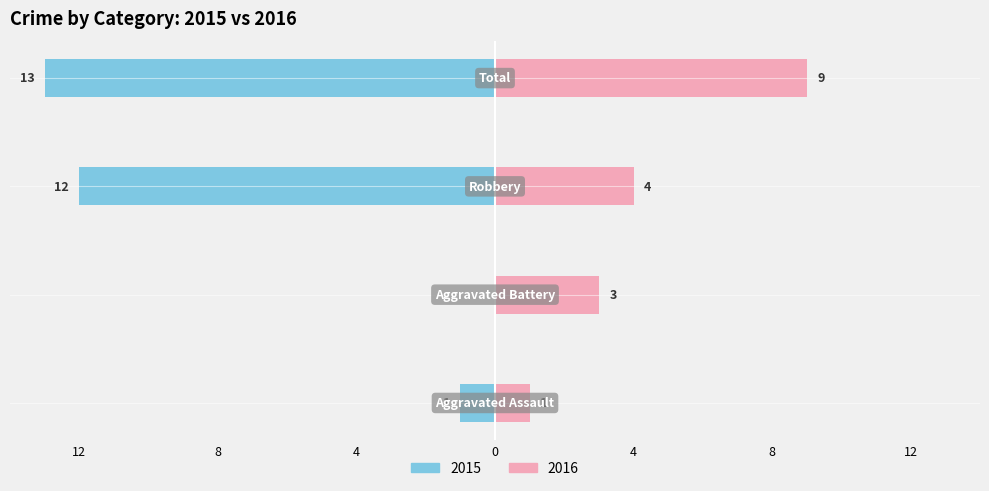

What is the difference between the maximum and minimum values in the Right (2016) series?

8